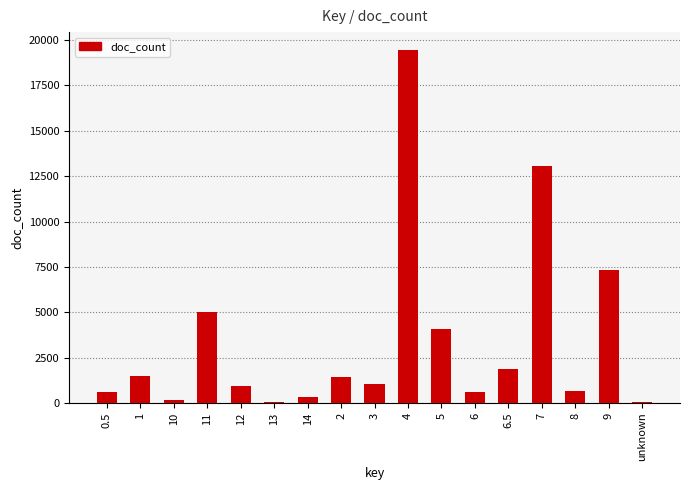

What is the greatest value displayed?

19465